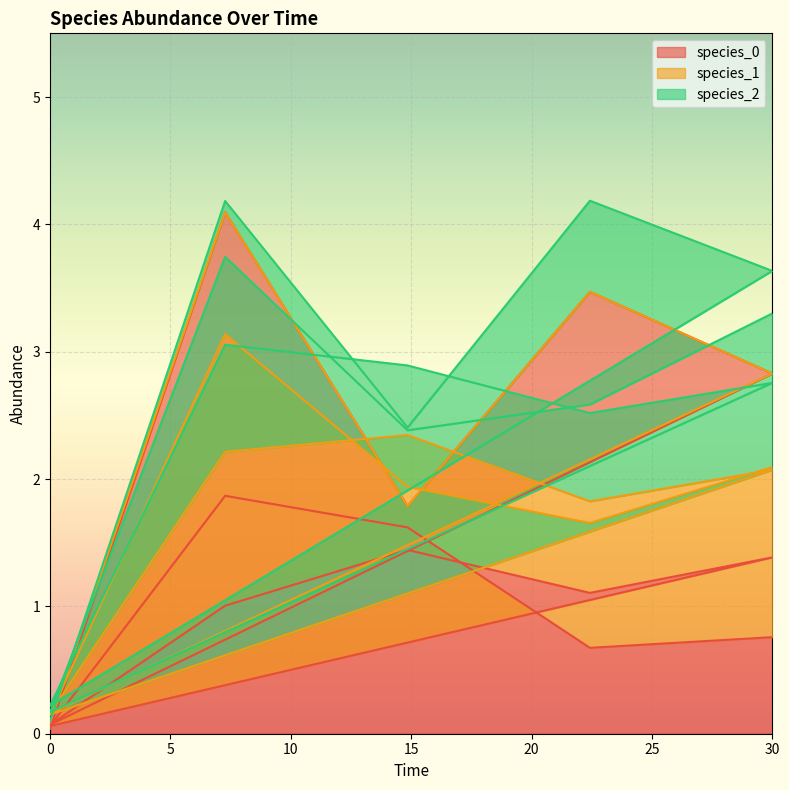

In species_1, how many points are lower than both neighbors (excluding endpoints)?

2